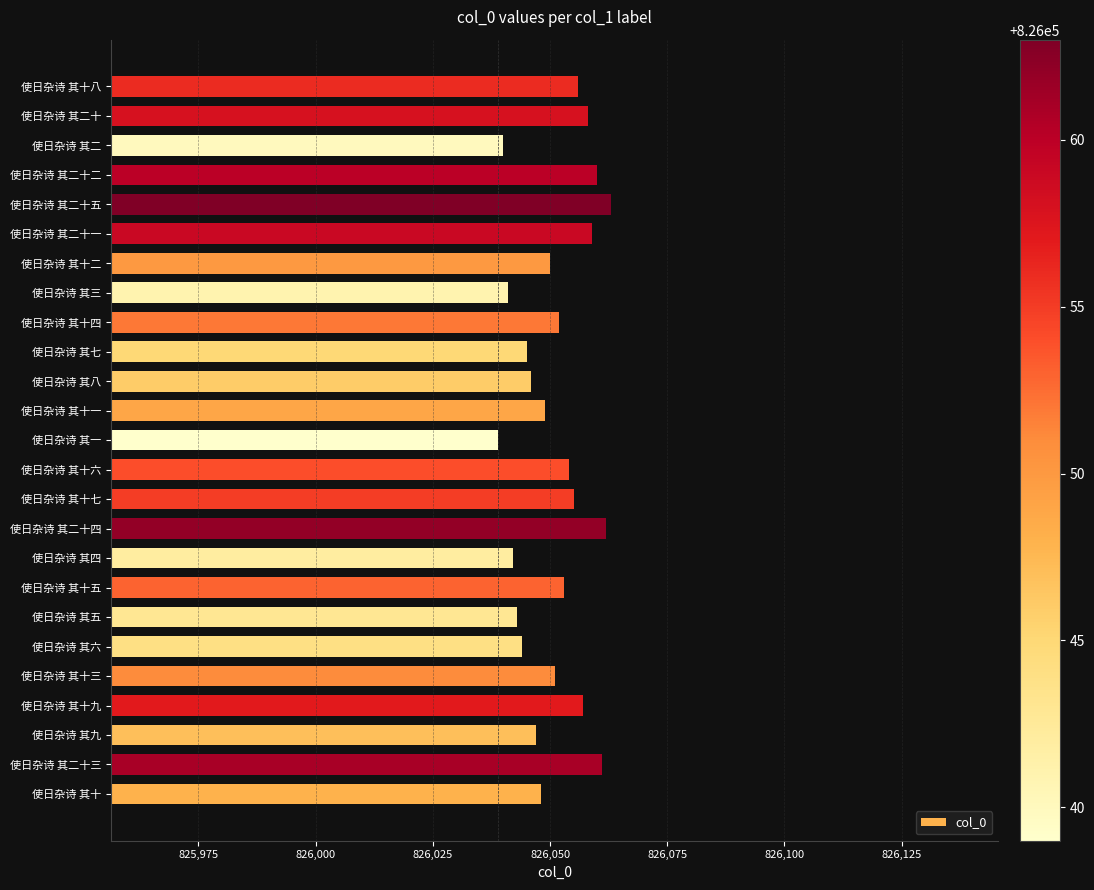

Between 使日杂诗 其二十二 and 使日杂诗 其四, which is larger?

使日杂诗 其二十二